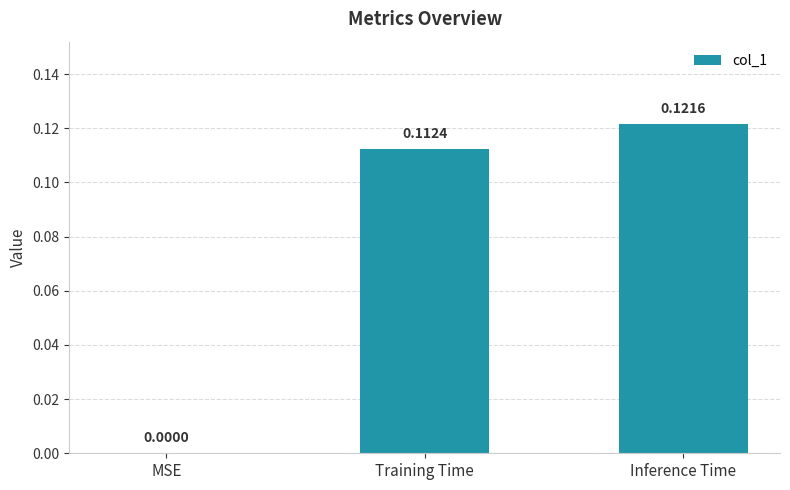

What is the change in value from MSE to Training Time?

+0.1